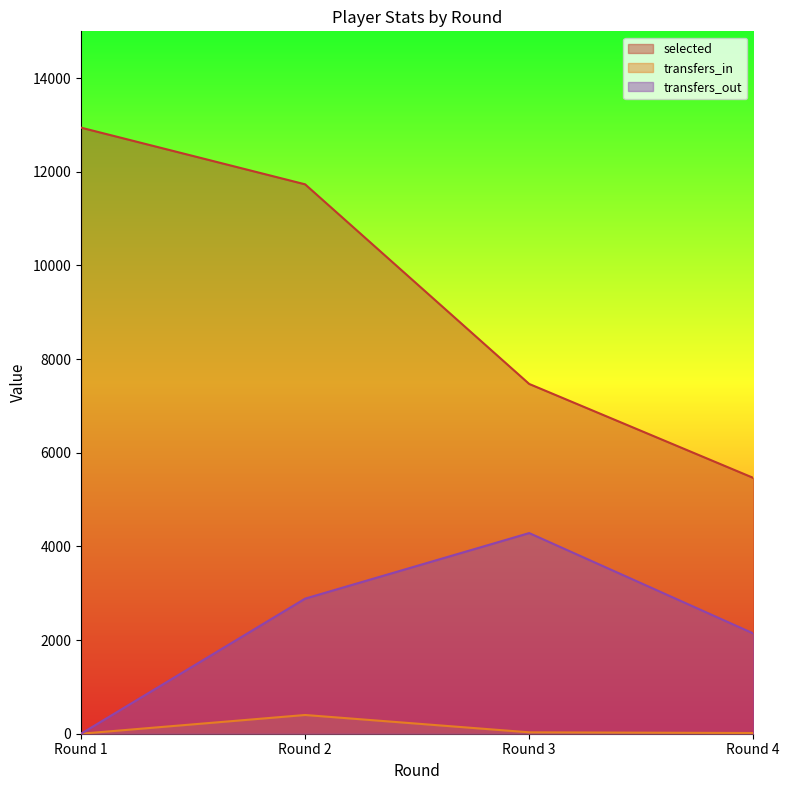

What is the difference between the maximum and minimum values in the transfers_in series?

400